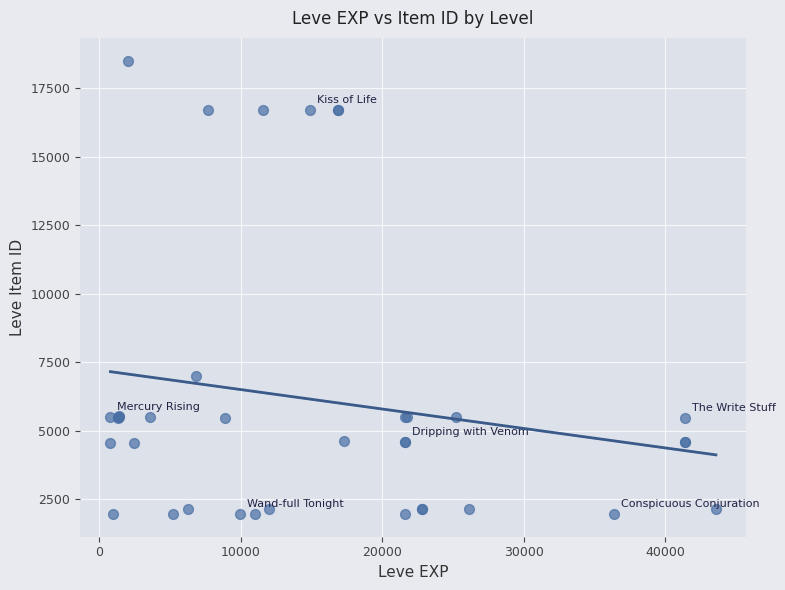

What Y value in the scatter plot is closest to 10235?

7015